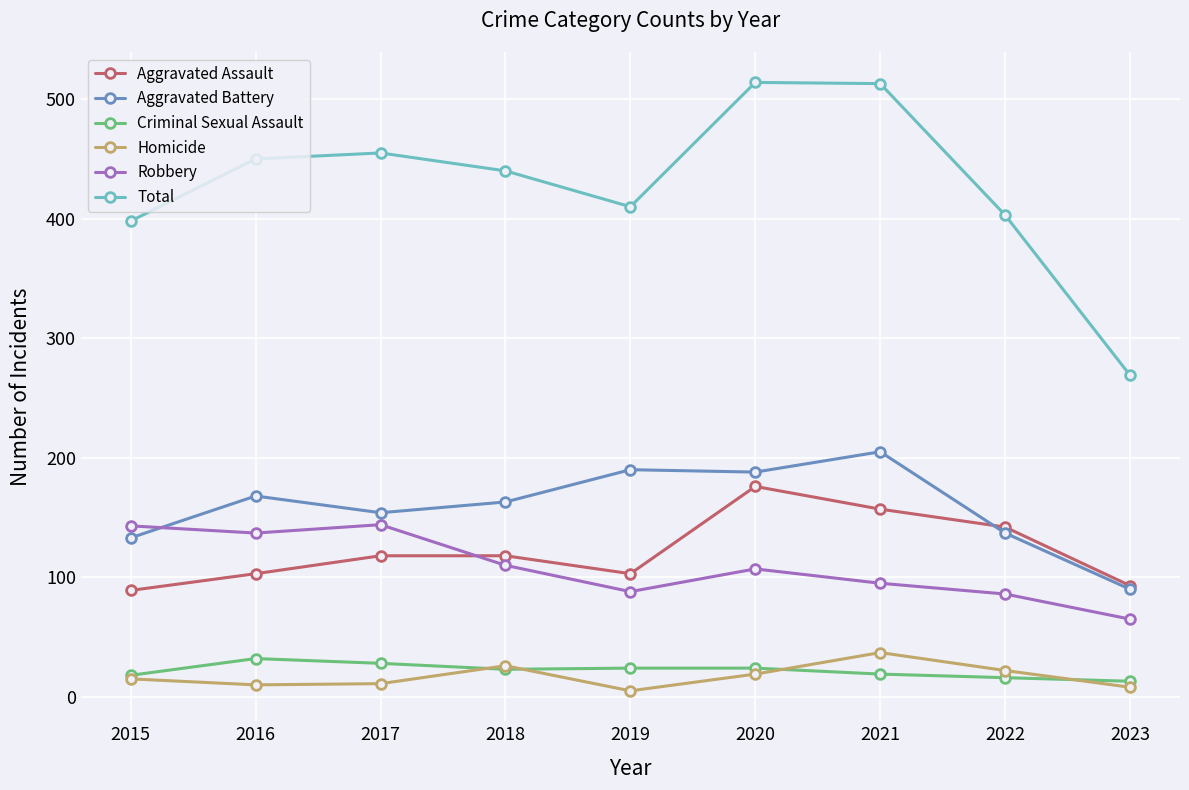

Is the value of Robbery at 2021 greater than the value of Aggravated Assault at 2016?

No